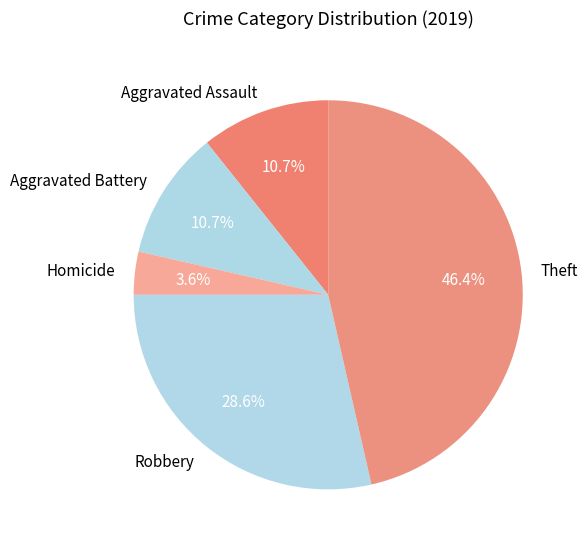

What is the ratio of the value at Aggravated Assault to the value at Robbery?

0.4